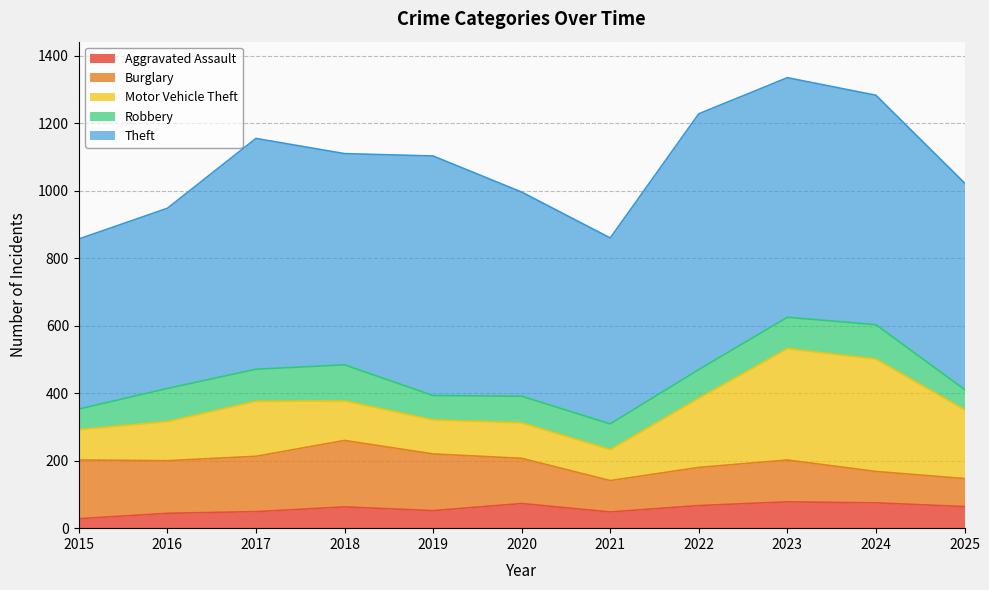

Reading right to left, what are all the values shown in this chart?

Aggravated Assault: 64	75	78	67	48	73	52	63	49	44	28
Burglary: 83	93	124	113	93	134	168	197	164	156	174
Motor Vehicle Theft: 204	333	330	205	92	105	101	117	163	116	90
Robbery: 60	102	93	85	76	79	72	107	95	98	61
Theft: 612	680	710	758	551	605	710	626	684	534	504